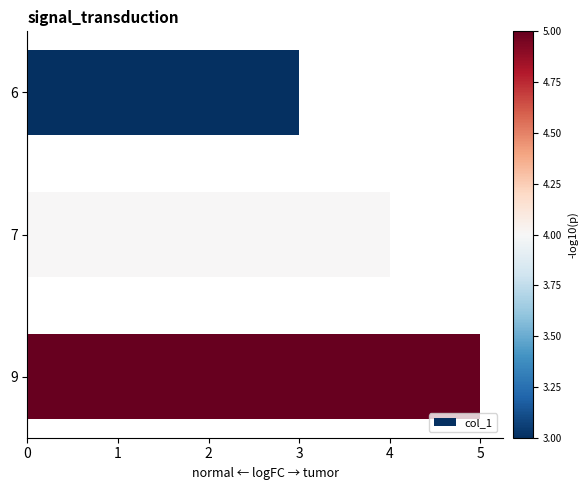

What is the sum of all values?

12